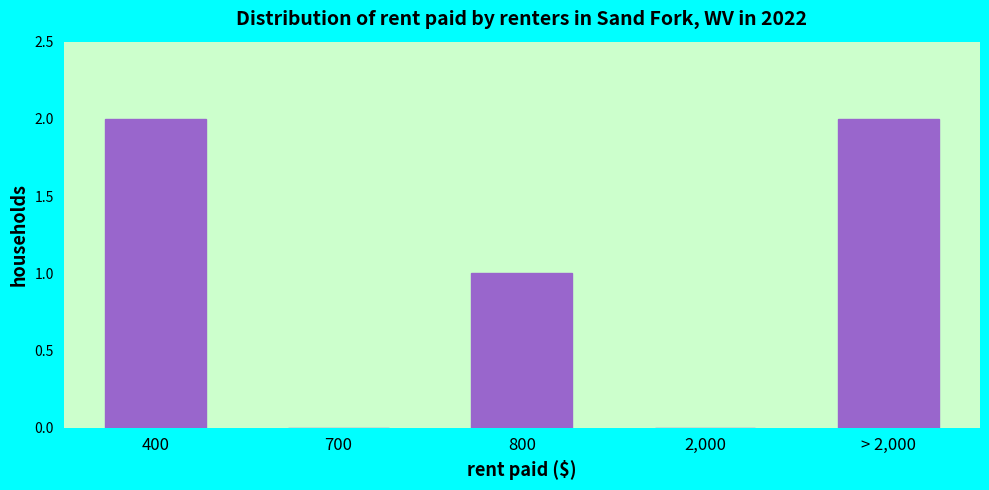

Reading left to right, list all the values displayed in this chart.

400=2	700=0	800=1	2,000=0	> 2,000=2